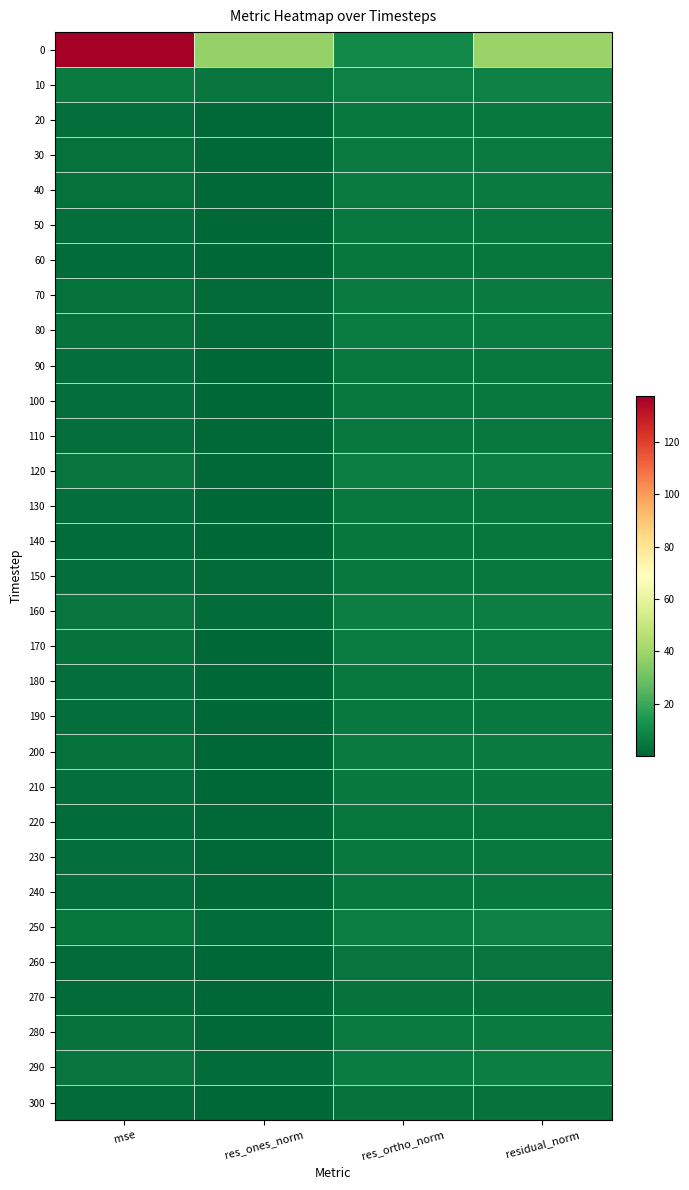

Reading left to right, extract all data points from this chart.

0: mse=137.4	res_ones_norm=37.6	res_ortho_norm=9.9	residual_norm=38.9
10: mse=5.8	res_ones_norm=3.8	res_ortho_norm=7.0	residual_norm=8.0
20: mse=2.5	res_ones_norm=0.9	res_ortho_norm=5.1	residual_norm=5.2
30: mse=3.1	res_ones_norm=0.7	res_ortho_norm=5.8	residual_norm=5.8
40: mse=3.0	res_ones_norm=0.6	res_ortho_norm=5.7	residual_norm=5.7
50: mse=2.3	res_ones_norm=0.3	res_ortho_norm=5.1	residual_norm=5.1
60: mse=2.1	res_ones_norm=0.4	res_ortho_norm=4.7	residual_norm=4.8
70: mse=2.9	res_ones_norm=1.5	res_ortho_norm=5.5	residual_norm=5.7
80: mse=3.5	res_ones_norm=1.5	res_ortho_norm=6.0	residual_norm=6.2
90: mse=2.6	res_ones_norm=0.4	res_ortho_norm=5.3	residual_norm=5.3
100: mse=2.2	res_ones_norm=0.3	res_ortho_norm=4.9	residual_norm=4.9
110: mse=2.5	res_ones_norm=0.9	res_ortho_norm=5.1	residual_norm=5.2
120: mse=4.0	res_ones_norm=0.6	res_ortho_norm=6.6	residual_norm=6.6
130: mse=2.4	res_ones_norm=0.4	res_ortho_norm=5.1	residual_norm=5.2
140: mse=1.8	res_ones_norm=0.2	res_ortho_norm=4.4	residual_norm=4.4
150: mse=2.5	res_ones_norm=1.2	res_ortho_norm=5.2	residual_norm=5.3
160: mse=4.2	res_ones_norm=2.1	res_ortho_norm=6.5	residual_norm=6.8
170: mse=3.3	res_ones_norm=0.5	res_ortho_norm=6.0	residual_norm=6.1
180: mse=2.2	res_ones_norm=0.3	res_ortho_norm=4.9	residual_norm=4.9
190: mse=2.2	res_ones_norm=0.0	res_ortho_norm=4.9	residual_norm=4.9
200: mse=3.1	res_ones_norm=0.4	res_ortho_norm=5.8	residual_norm=5.8
210: mse=2.3	res_ones_norm=0.3	res_ortho_norm=5.0	residual_norm=5.0
220: mse=1.8	res_ones_norm=0.8	res_ortho_norm=4.4	residual_norm=4.5
230: mse=2.5	res_ones_norm=0.8	res_ortho_norm=5.2	residual_norm=5.3
240: mse=2.3	res_ones_norm=0.6	res_ortho_norm=5.0	residual_norm=5.0
250: mse=4.6	res_ones_norm=2.1	res_ortho_norm=6.8	residual_norm=7.1
260: mse=1.5	res_ones_norm=0.2	res_ortho_norm=4.1	residual_norm=4.1
270: mse=1.3	res_ones_norm=0.0	res_ortho_norm=3.8	residual_norm=3.8
280: mse=2.8	res_ones_norm=1.0	res_ortho_norm=5.5	residual_norm=5.6
290: mse=3.8	res_ones_norm=1.7	res_ortho_norm=6.3	residual_norm=6.5
300: mse=1.1	res_ones_norm=0.1	res_ortho_norm=3.5	residual_norm=3.5